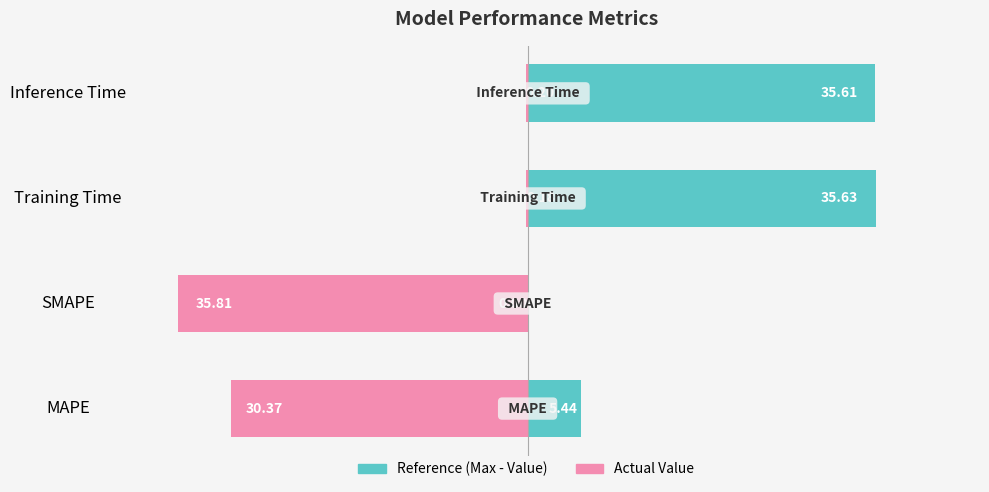

How many groups of bars are there?

4